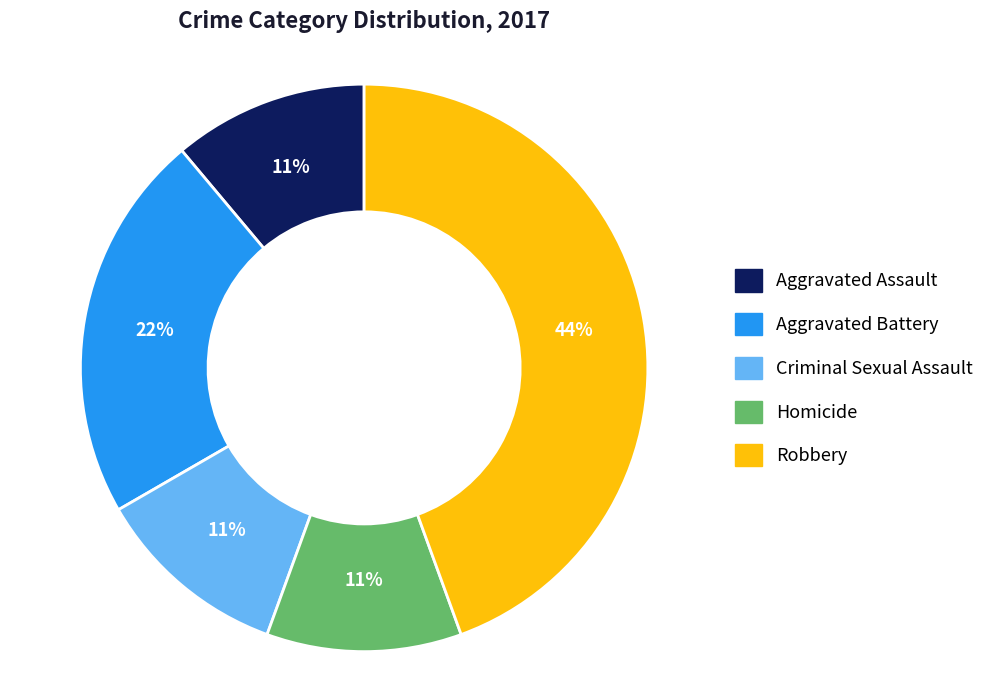

The Aggravated Battery slice represents 22% of the pie. True or false?

True